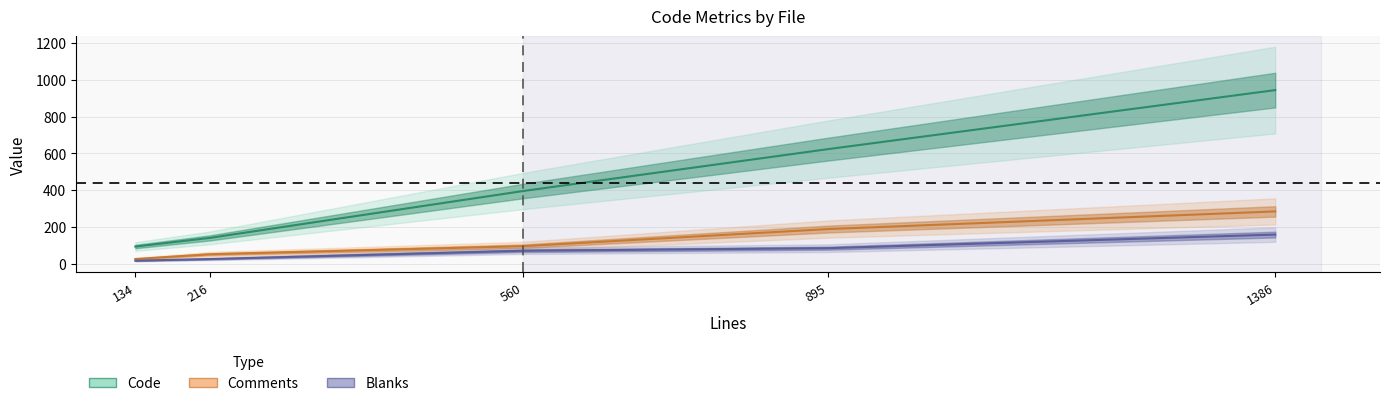

How many distinct data groups are displayed?

3